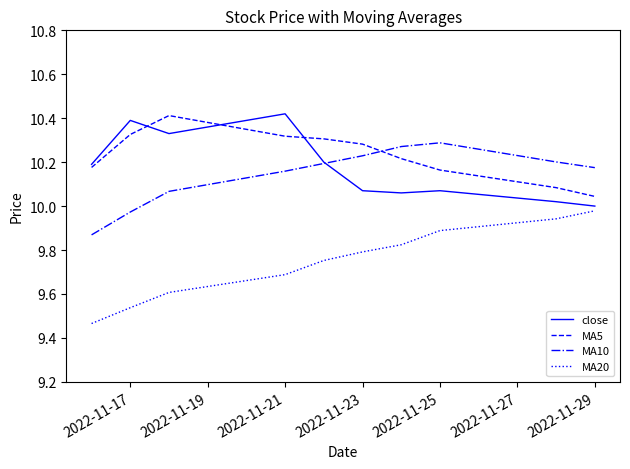

True or false: MA20 and MA5 intersect in this chart.

False